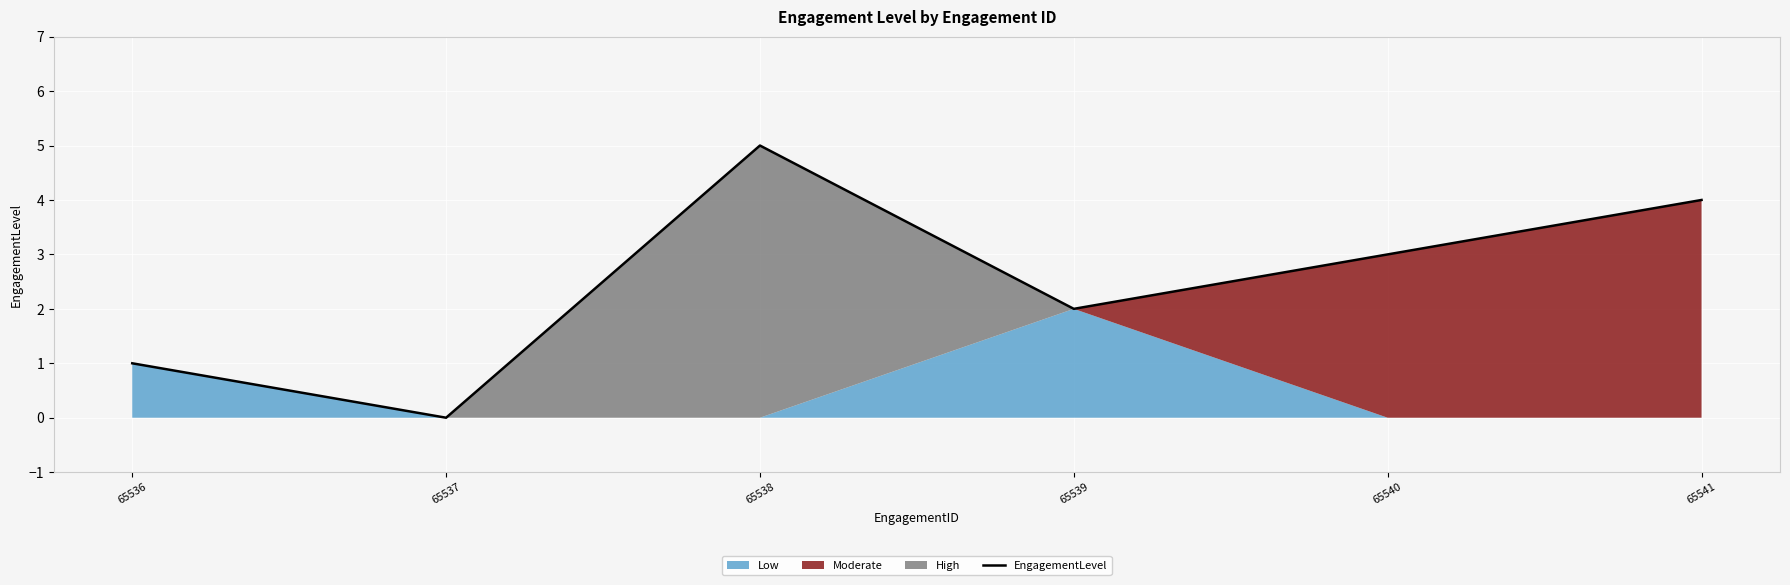

At which category does the data reach its first local peak?

65538